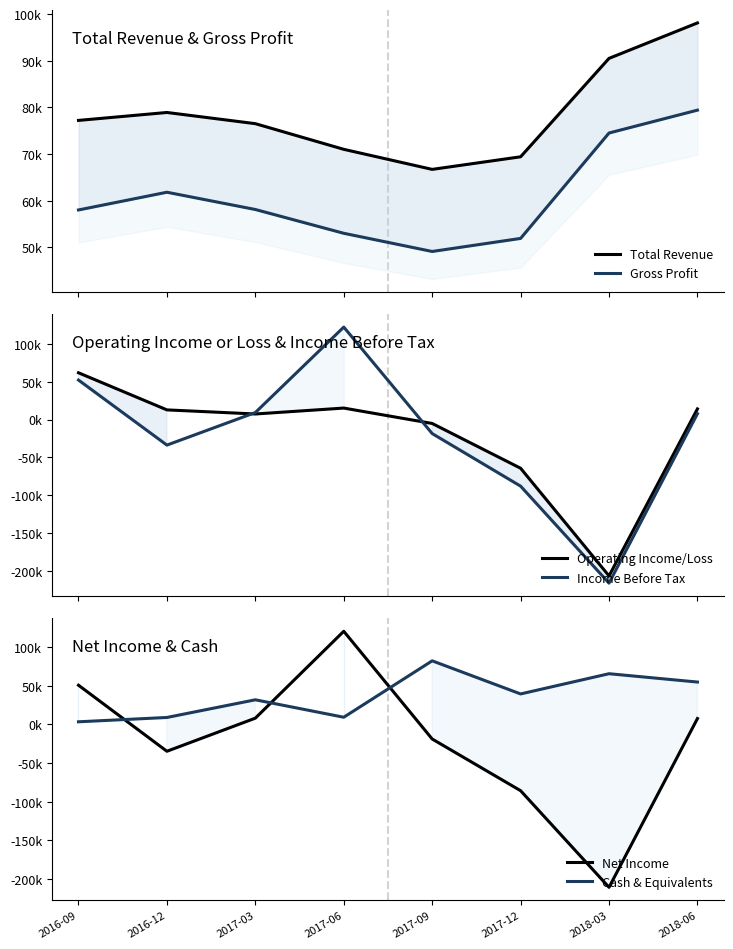

Between 2018-03 and 2018-06, which series saw the biggest shift?

Income Before Tax